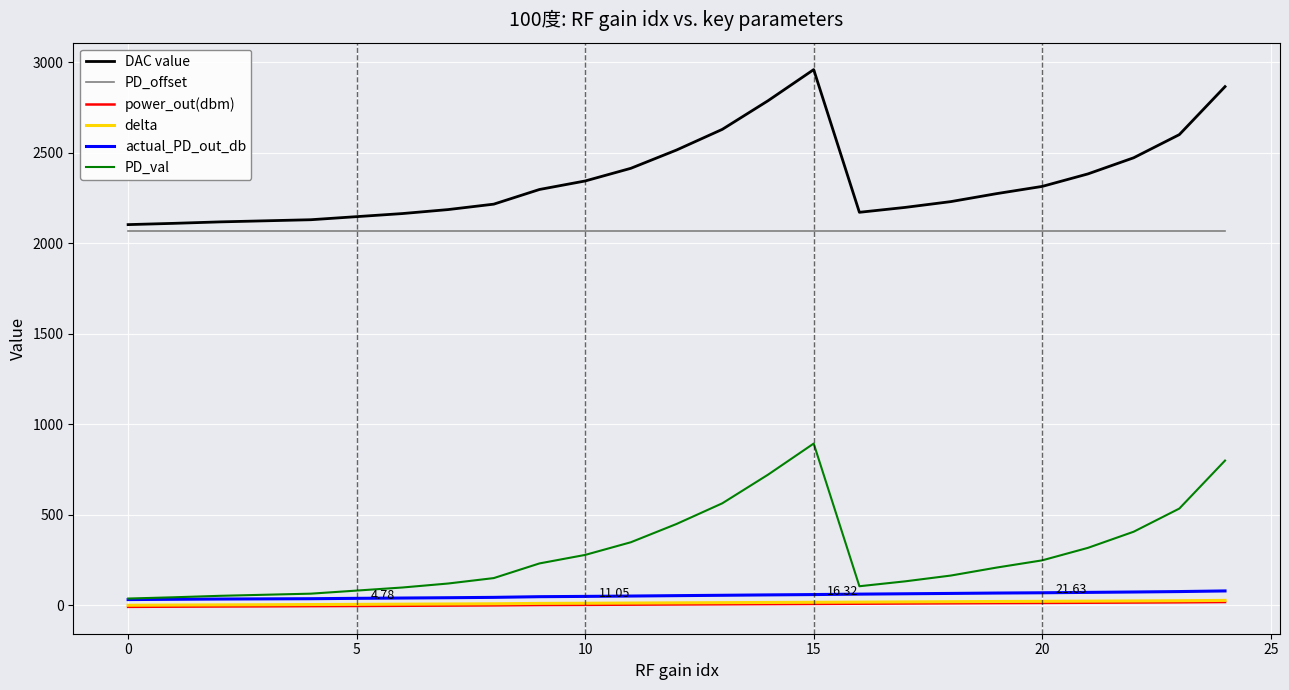

True or false: delta and DAC value intersect in this chart.

False